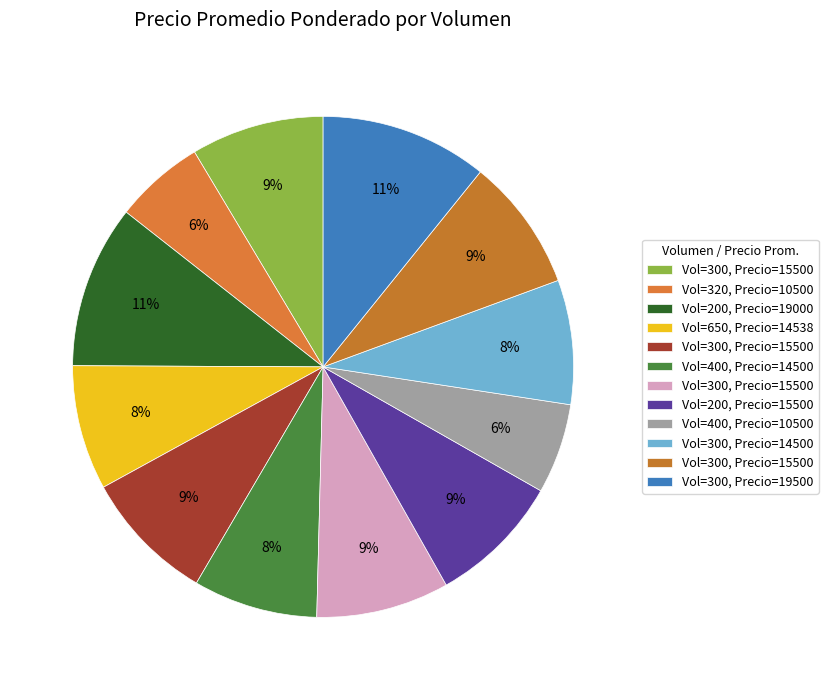

How many segments does this pie chart have?

12